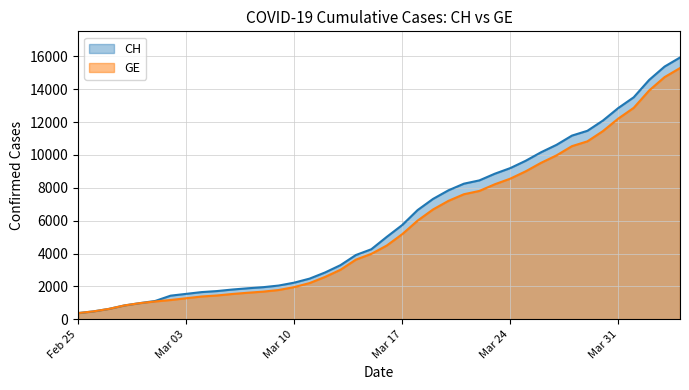

Which series has the widest spread of values?

CH